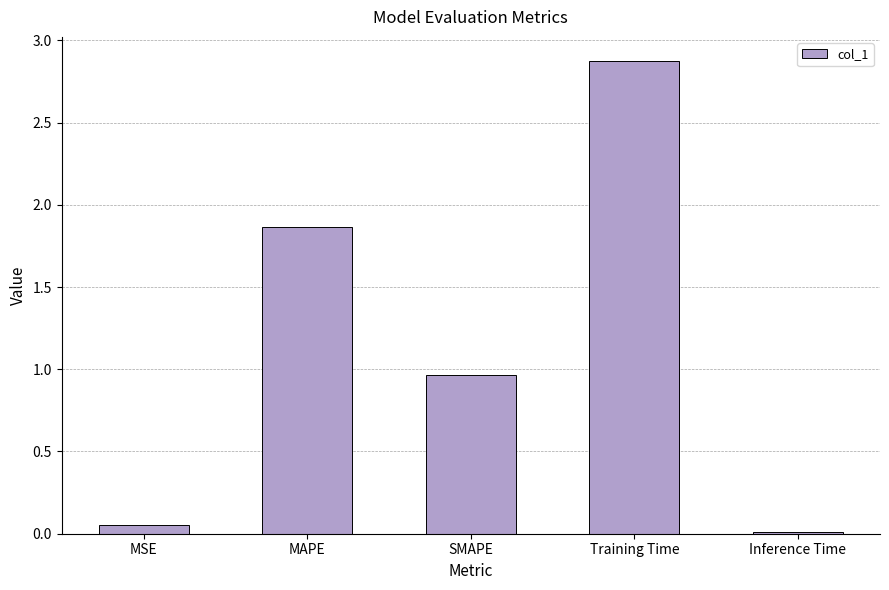

Rank the categories by value from highest to lowest.

Training Time, MAPE, SMAPE, MSE, Inference Time